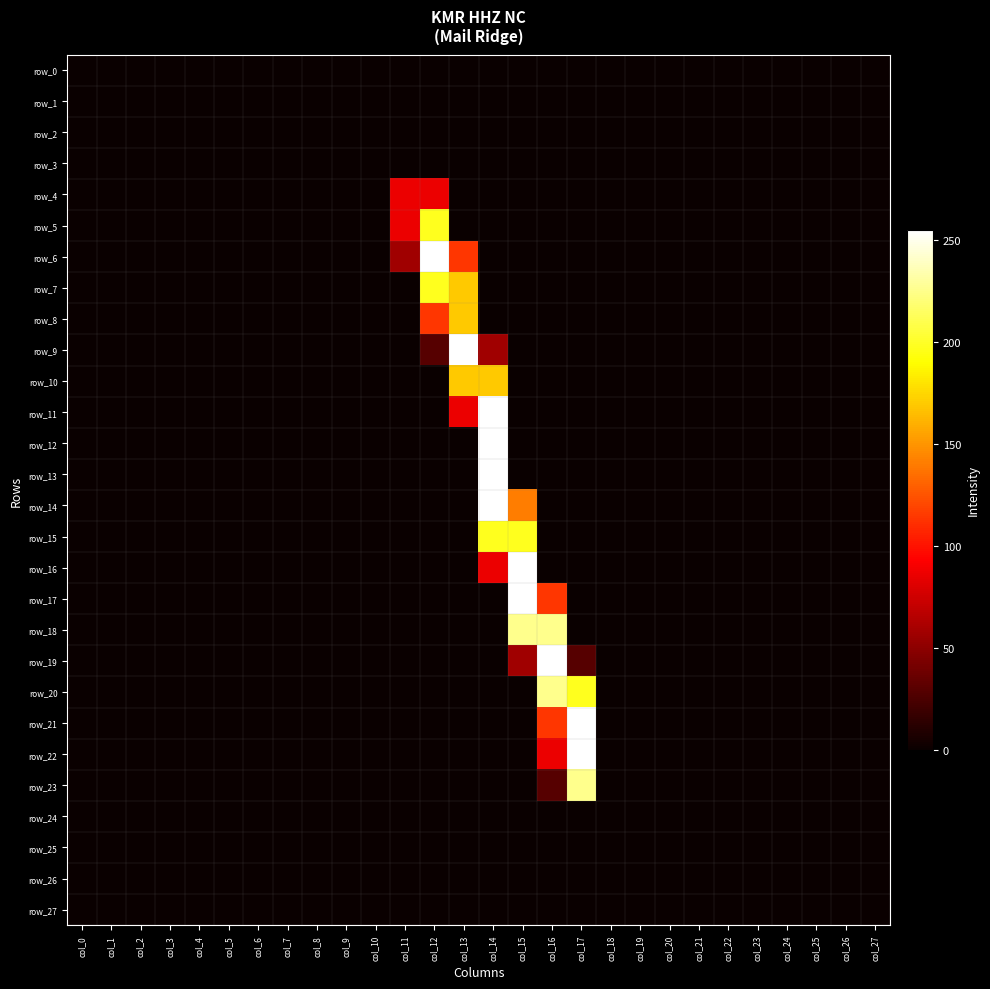

Is it true that row_11 equals 0 at col_17?

True